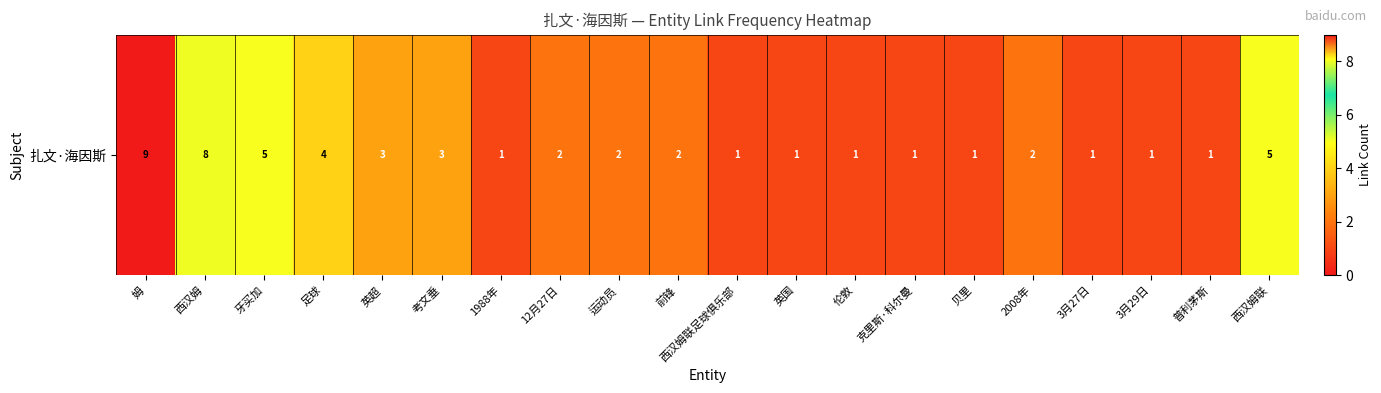

List the labels in order of value, largest first.

姆, 西汉姆, 牙买加, 西汉姆联, 足球, 英超, 考文垂, 12月27日, 运动员, 前锋, 2008年, 1988年, 西汉姆联足球俱乐部, 英国, 伦敦, 克里斯·科尔曼, 贝里, 3月27日, 3月29日, 普利茅斯